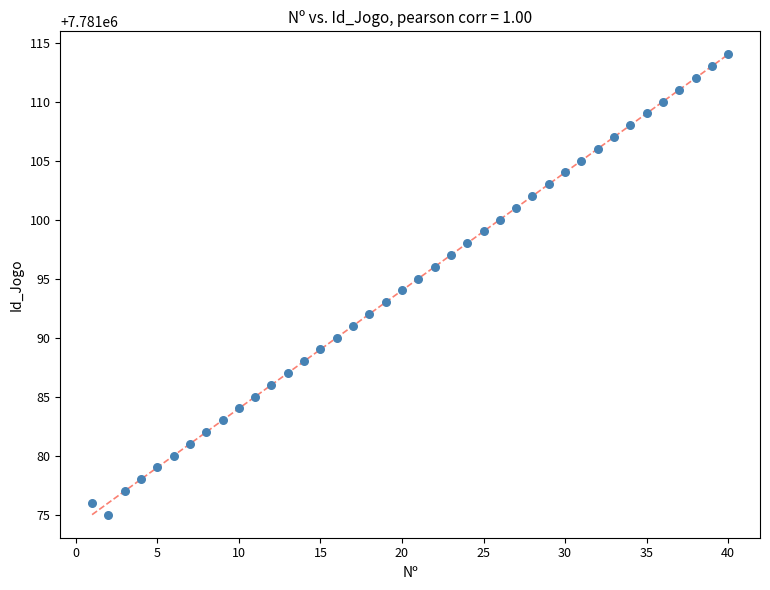

What is the range of X values (max minus min)?

39